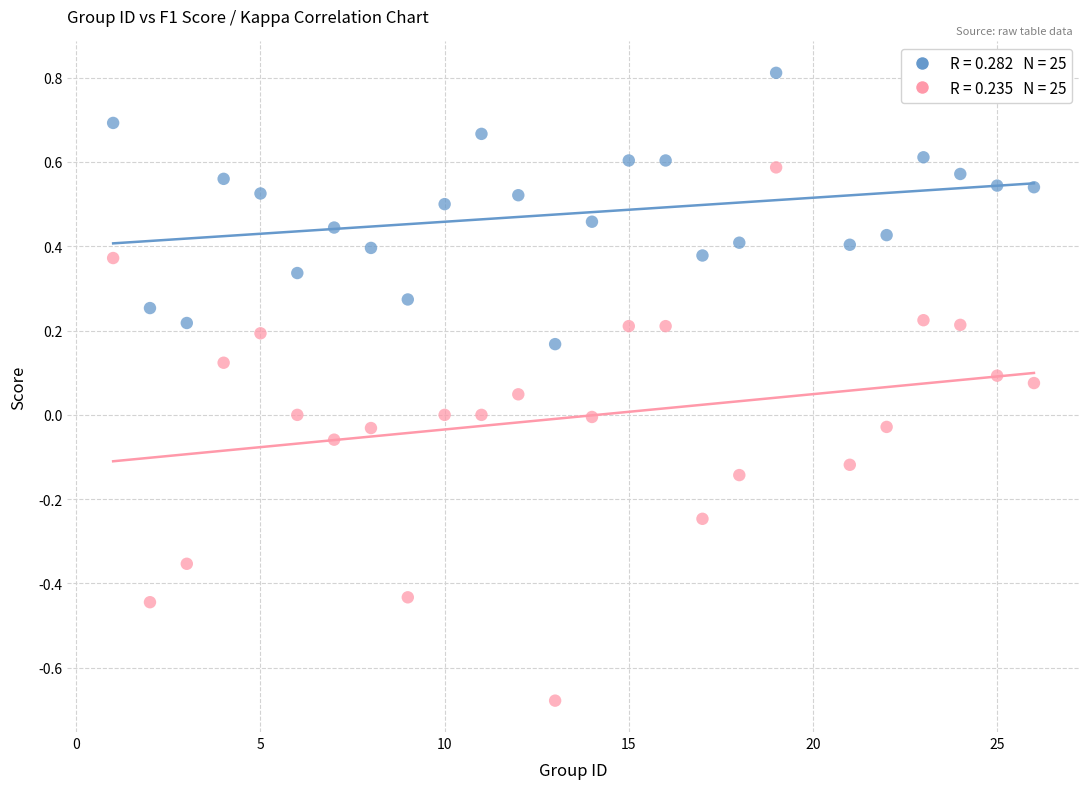

Across all data points, what is the range of Y values (max minus min)?

1.5